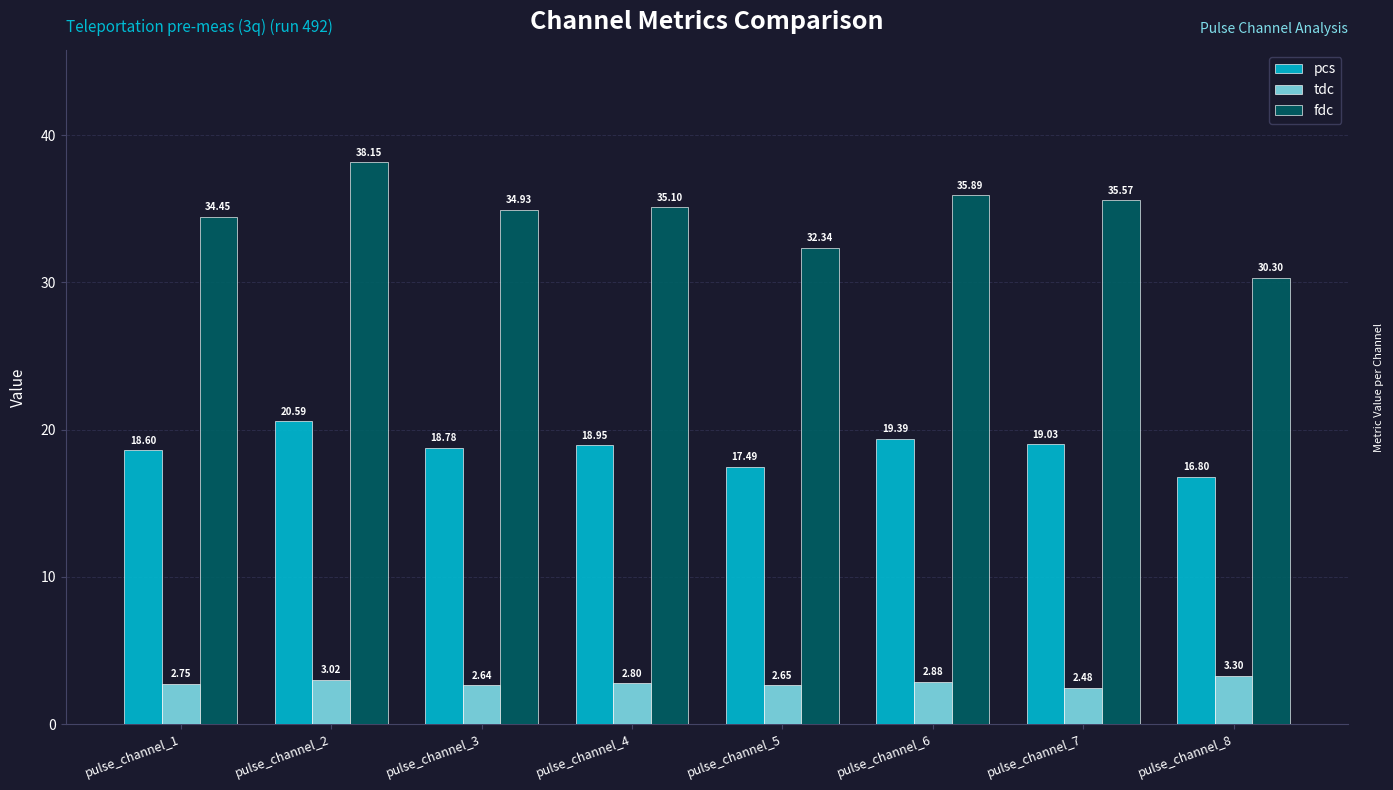

At how many categories does at least one series exceed 34?

6